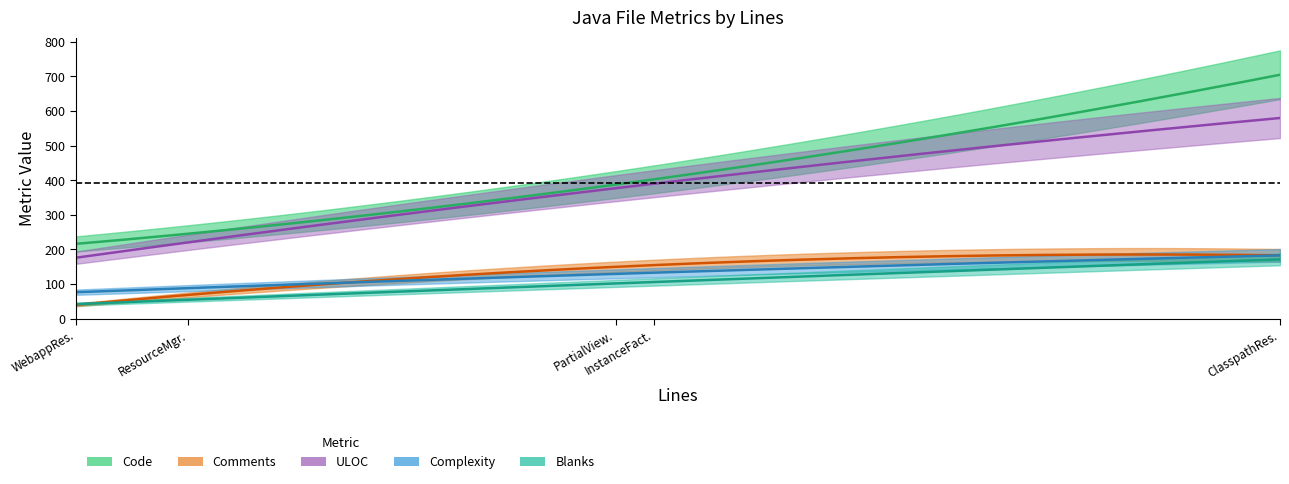

How many intersections are there between Blanks and Comments?

1